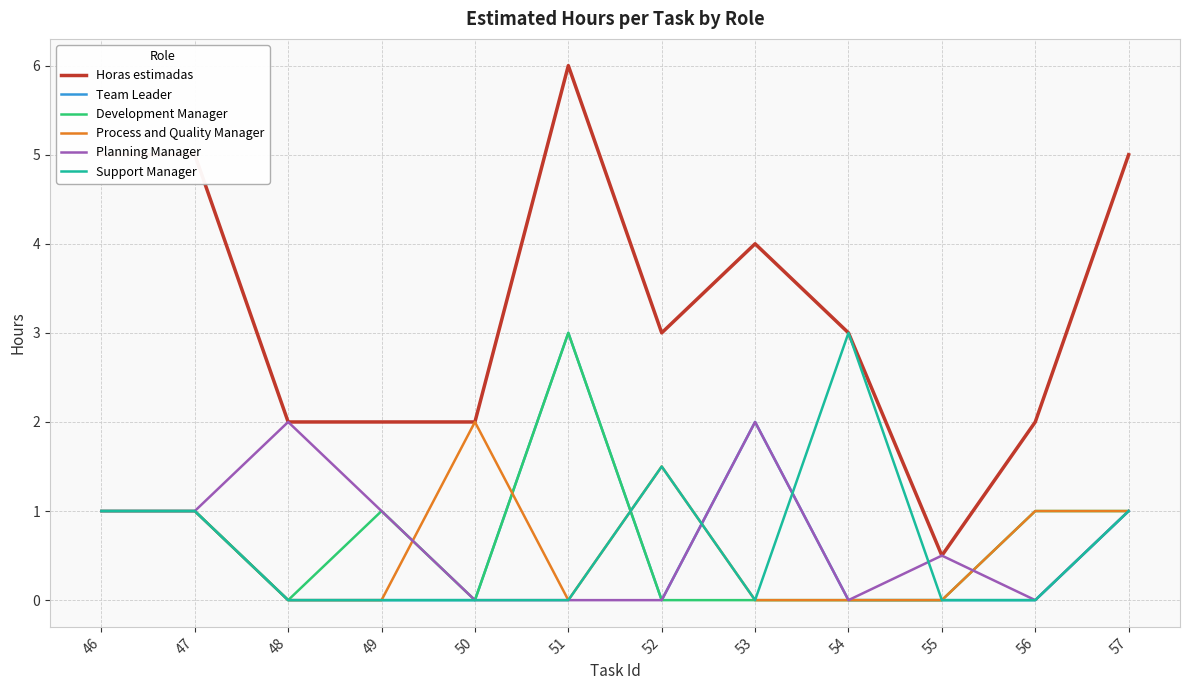

What is the spread (max minus min) of values at 54?

3.0